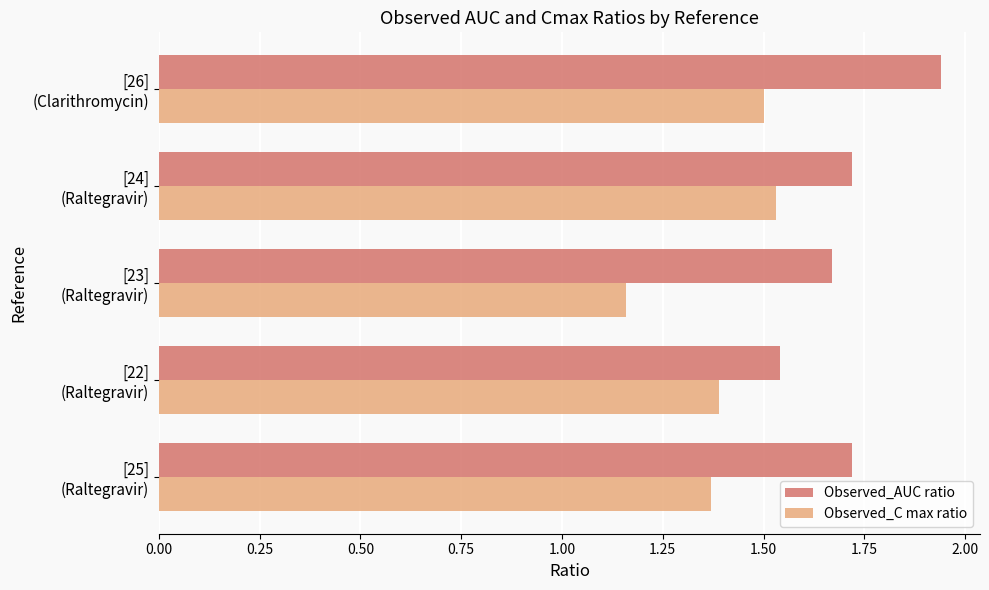

Count the Observed_AUC ratio values in the range 1 to 2.

5